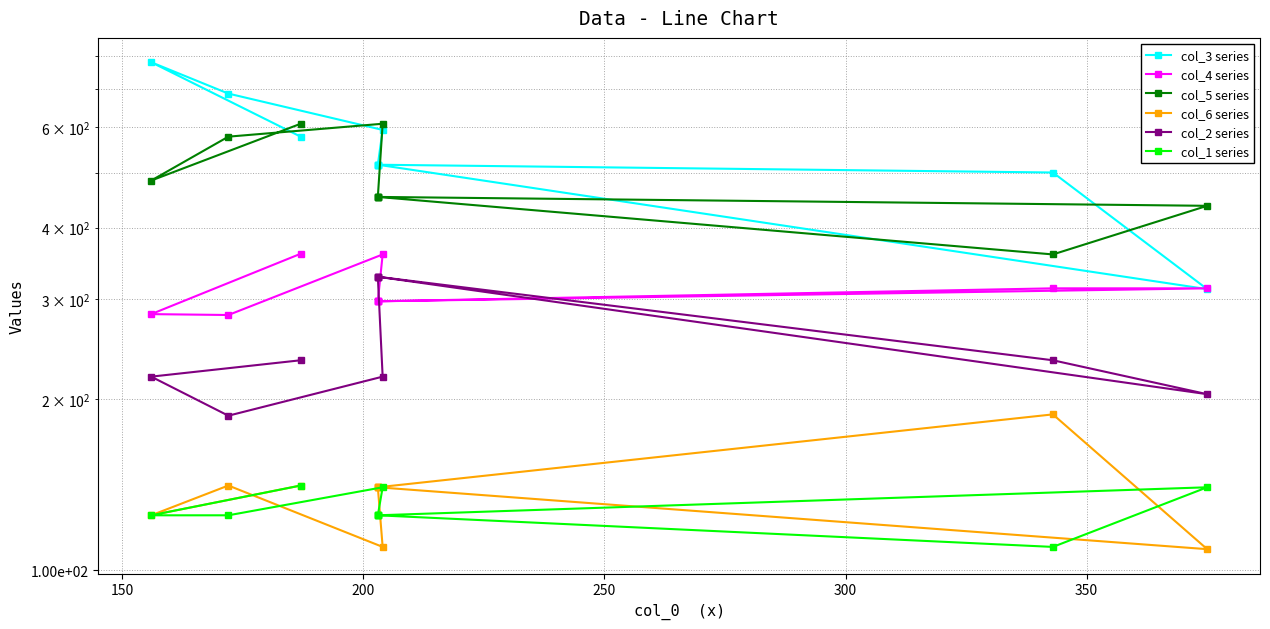

How many values in the col_6 series series are below 140?

3